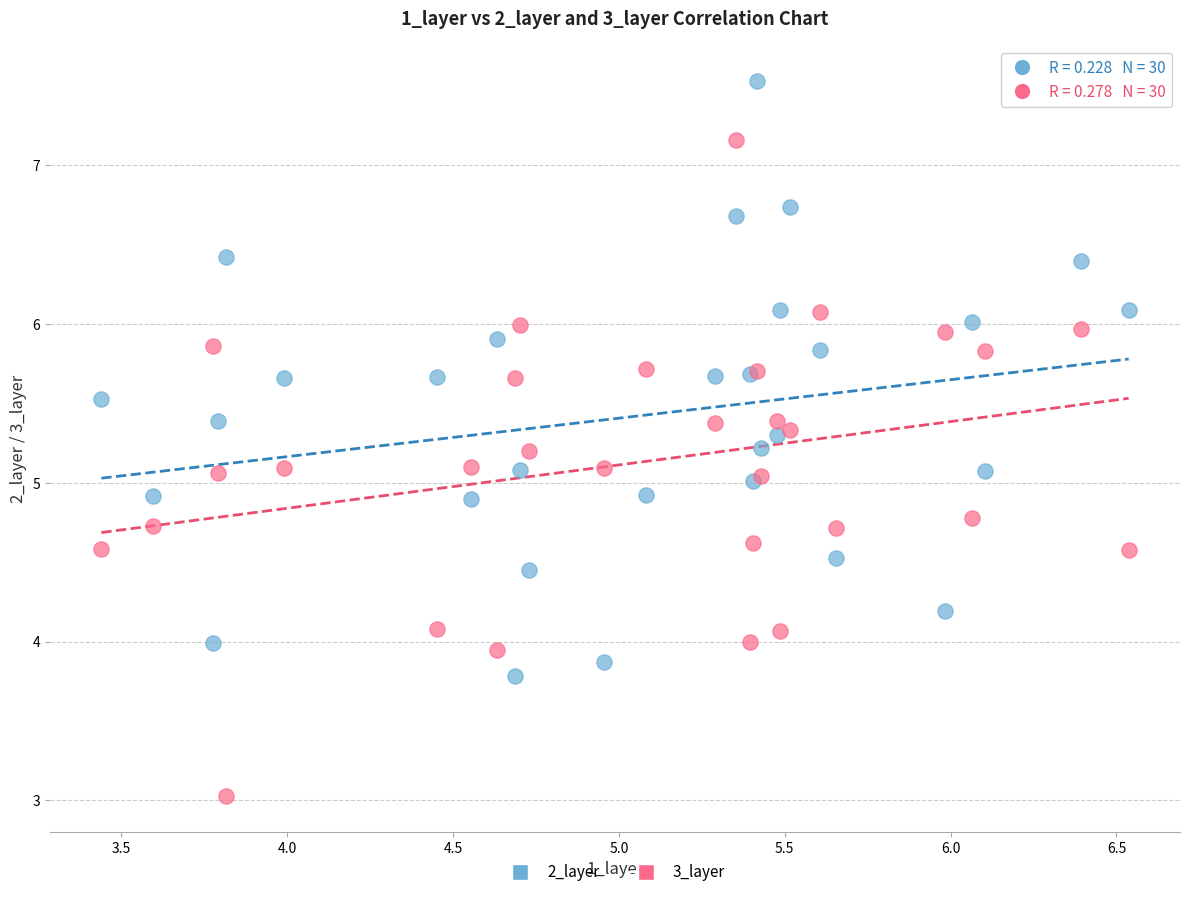

Which series has the widest spread of Y values?

3_layer